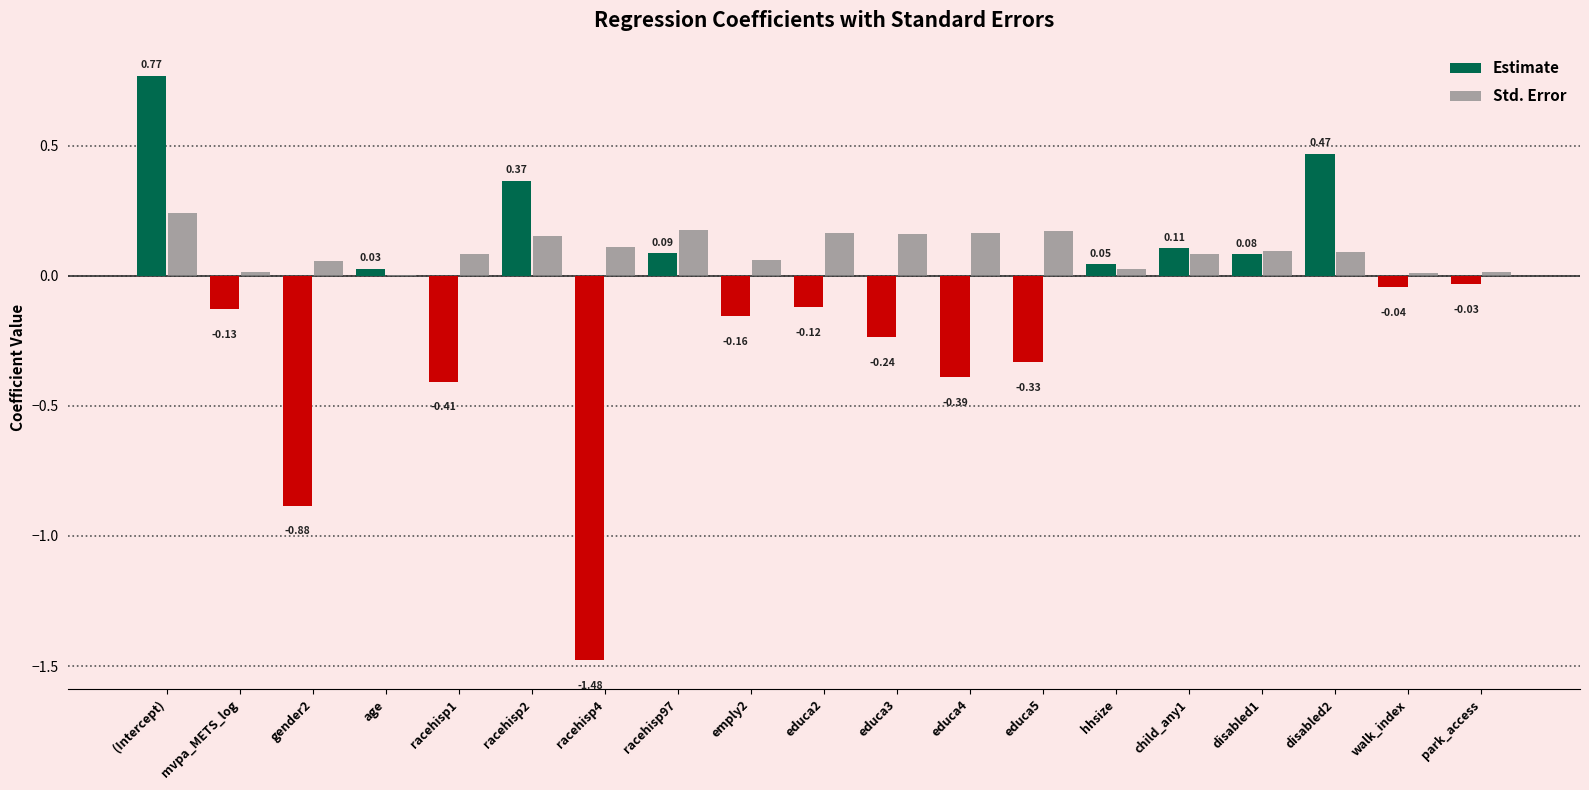

How many positive values does the Estimate series have?

8